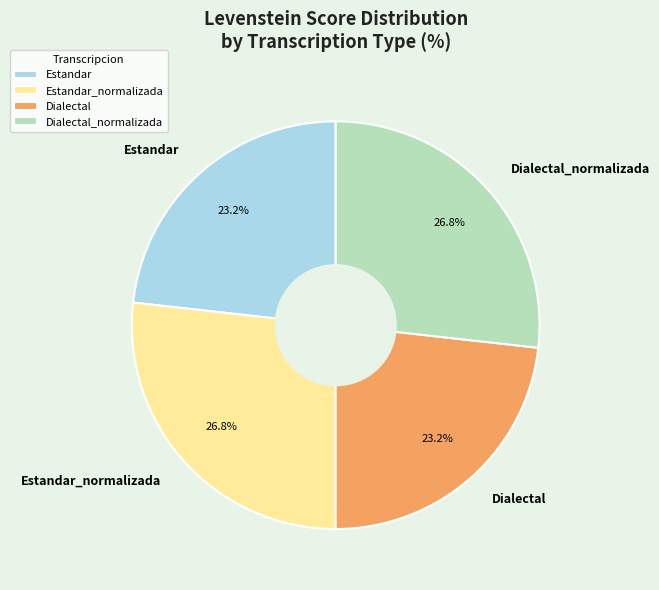

Combined, what portion of the pie is Dialectal and Dialectal_normalizada?

50.0%